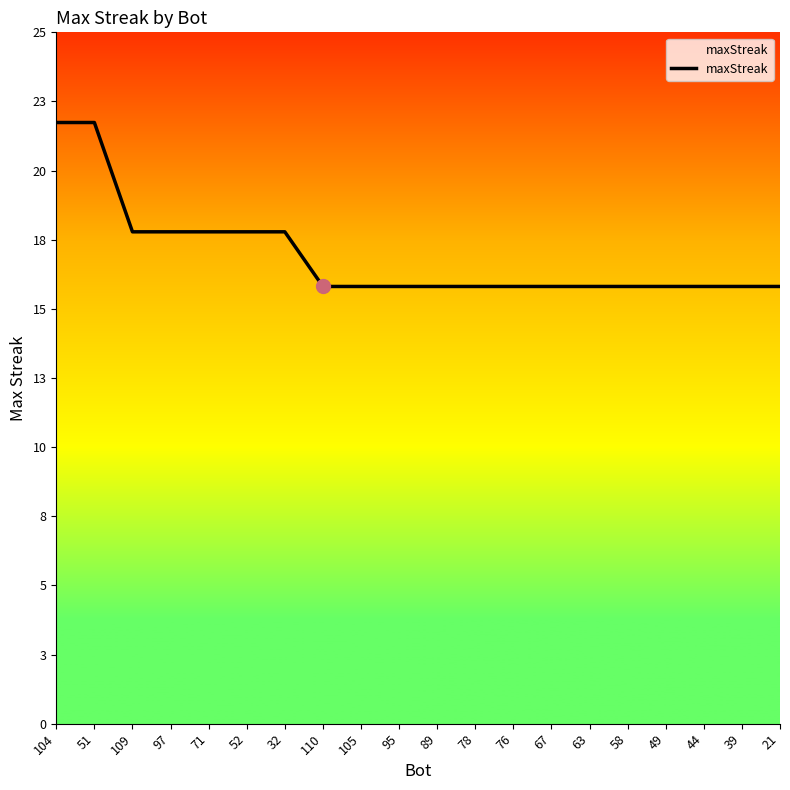

Rank the categories by value from highest to lowest.

104, 51, 109, 97, 71, 52, 32, 110, 105, 95, 89, 78, 76, 67, 63, 58, 49, 44, 39, 21